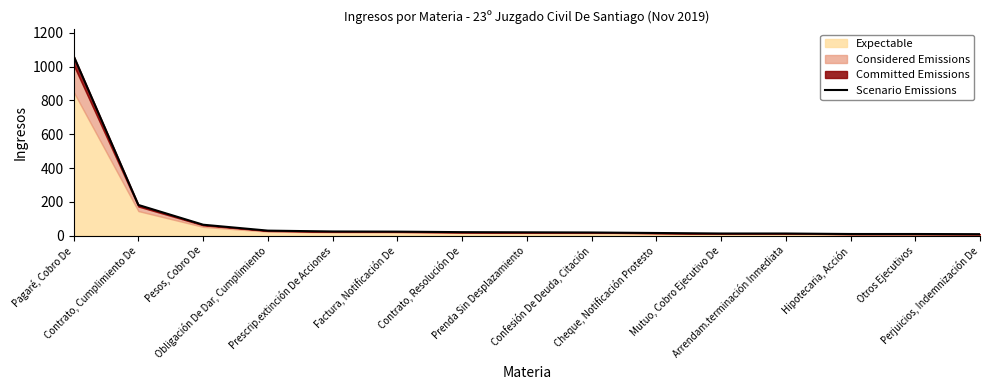

How many lines are shown in the chart?

1